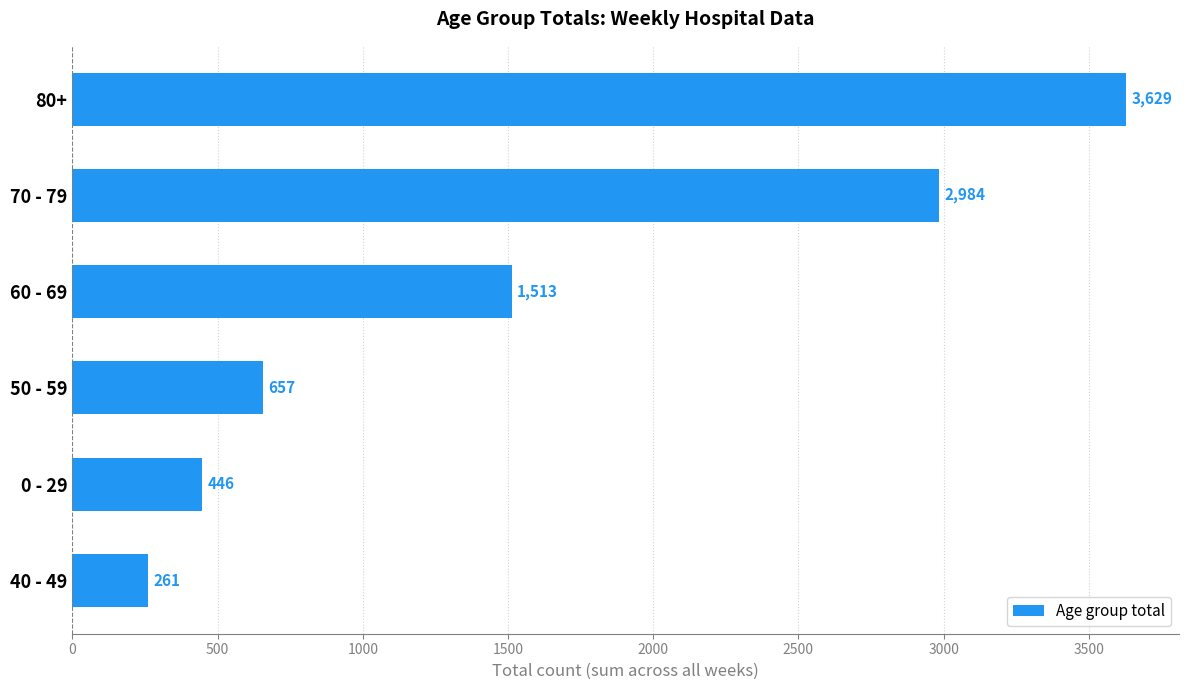

Rank the categories by value from highest to lowest.

80+, 70 - 79, 60 - 69, 50 - 59, 0 - 29, 40 - 49